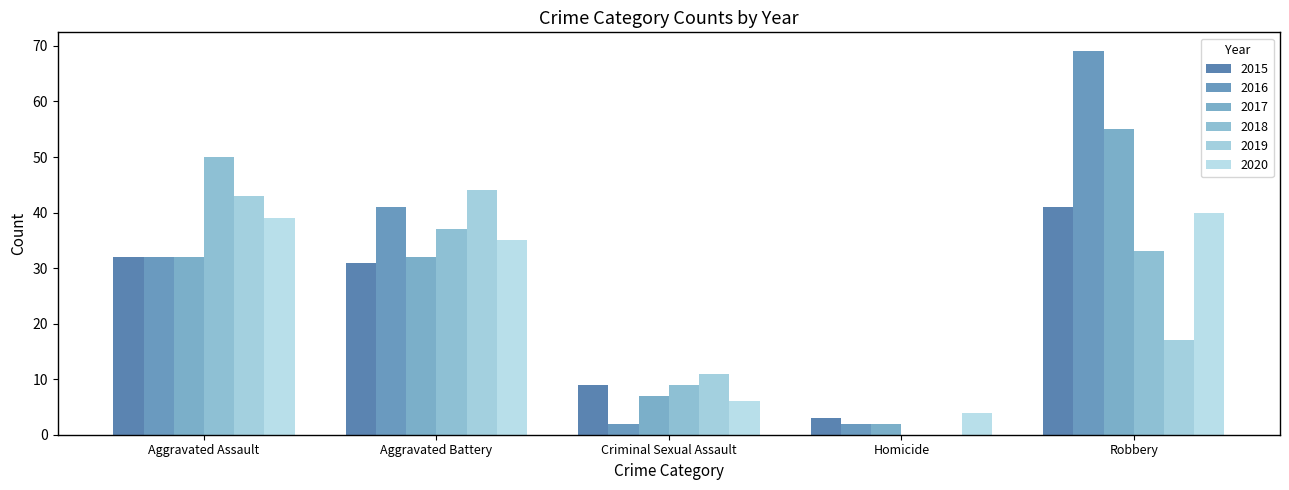

List the labels in order of 2020 value, largest first.

Robbery, Aggravated Assault, Aggravated Battery, Criminal Sexual Assault, Homicide